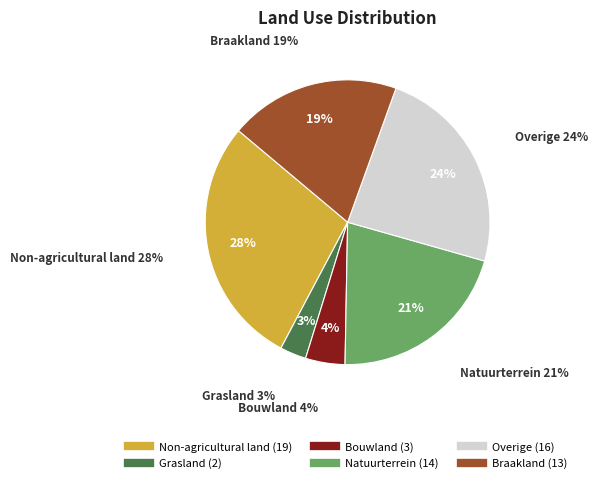

Which slice is the largest?

Non-agricultural land